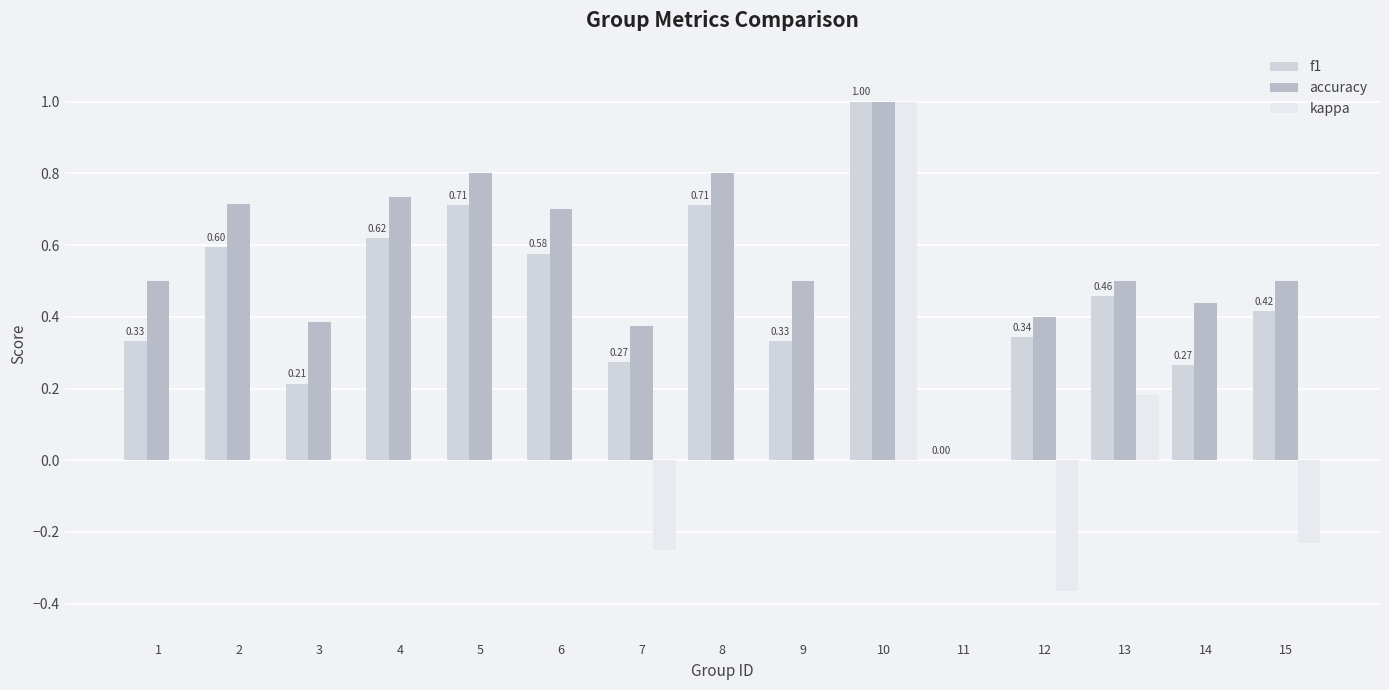

How many data points in f1 are above 0?

14